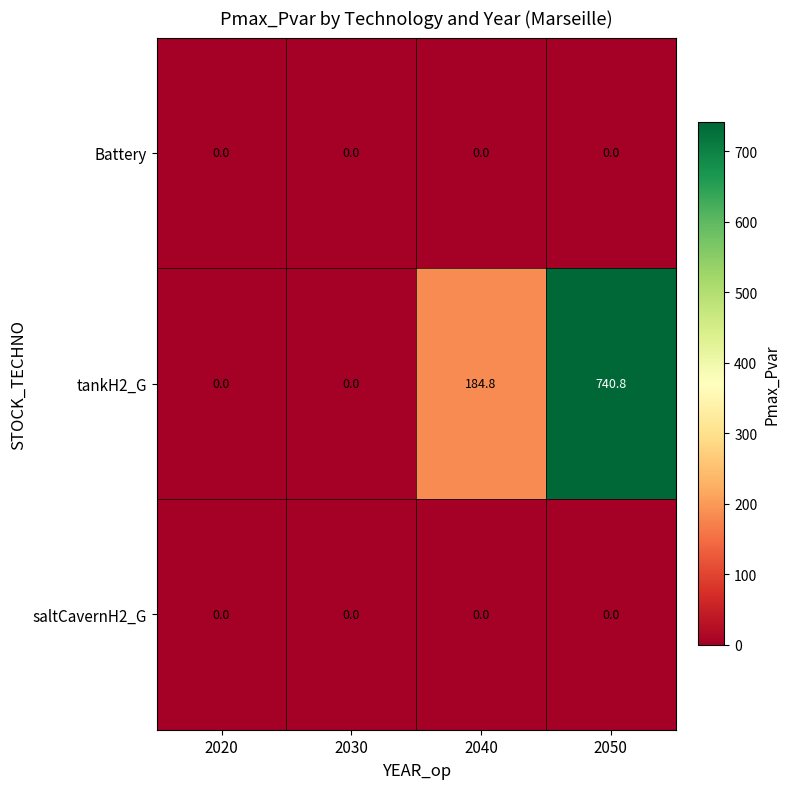

Which category has the highest value across all series?

2050